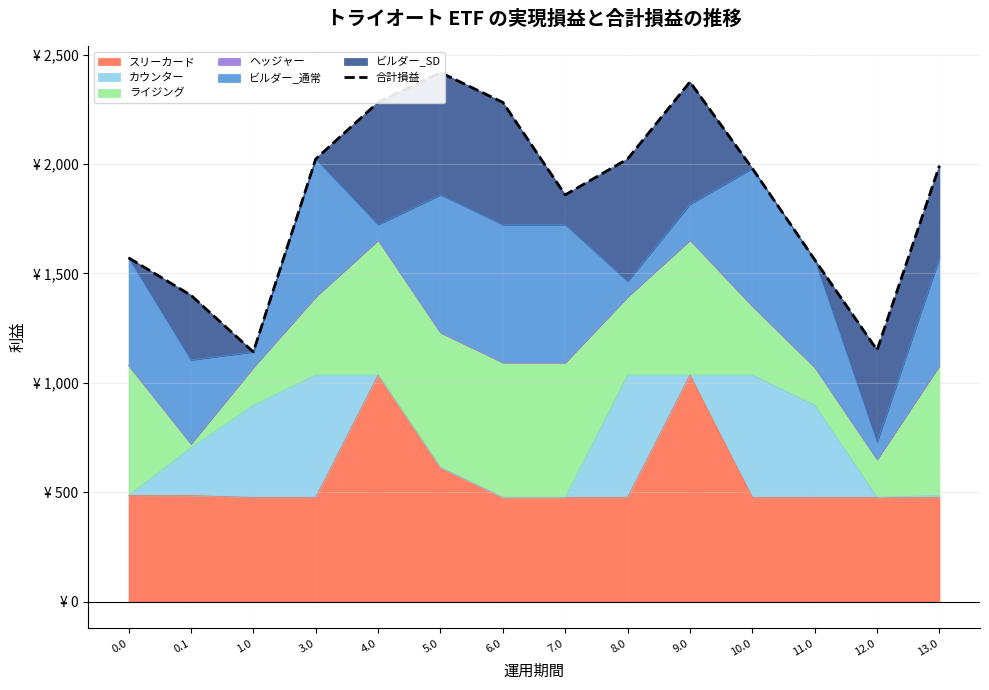

Reading right to left, what are all the values shown in this chart?

13.0=1992.3	12.0=1150.3	11.0=1562.6	10.0=1979.8	9.0=2375.0	8.0=2022.8	7.0=1859.0	6.0=2281.6	5.0=2418.0	4.0=2281.6	3.0=2022.8	1.0=1141.6	0.1=1400.4	0.0=1571.3